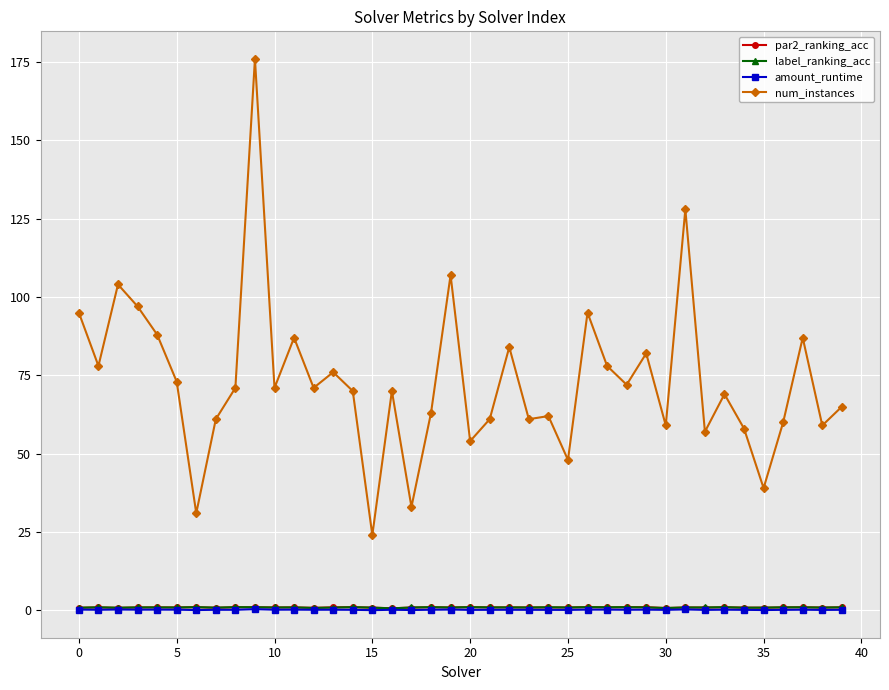

Which series has the largest total across all categories?

num_instances